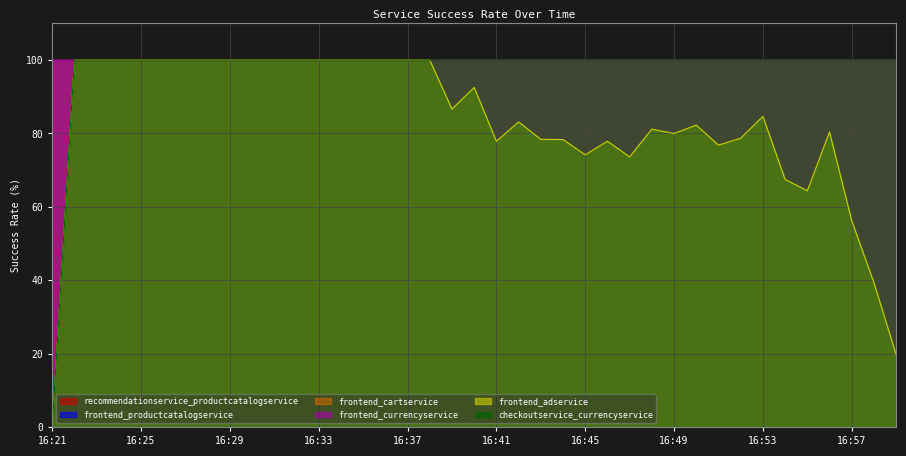

How many lines are shown in the chart?

6